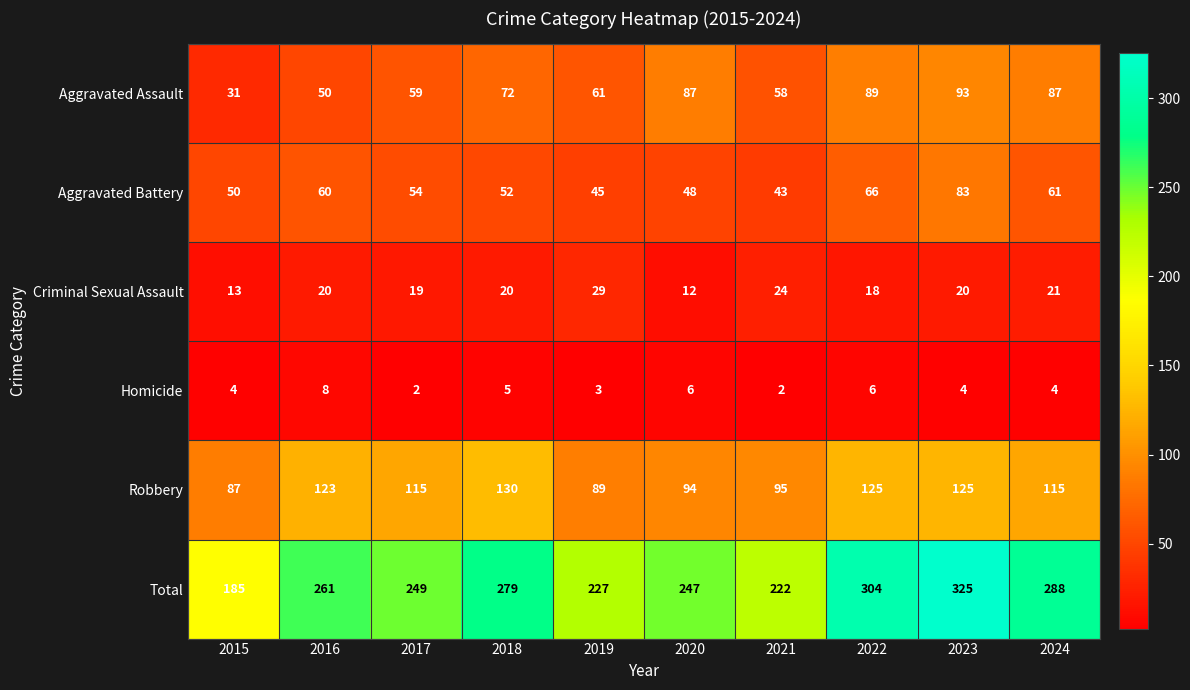

At how many categories does at least one series exceed 230?

7